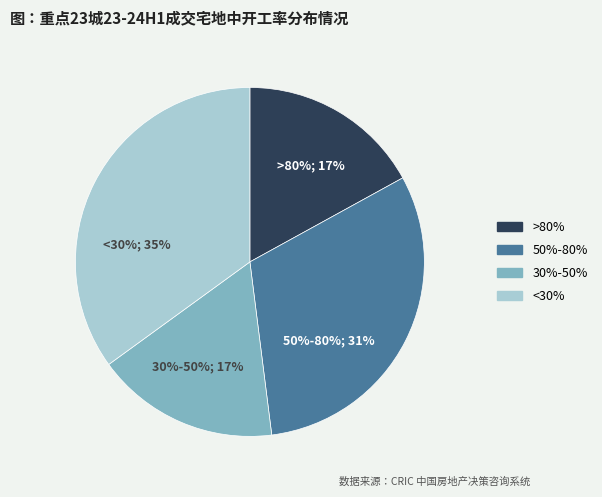

Rank the categories by value from highest to lowest.

<30%, 50%-80%, >80%, 30%-50%